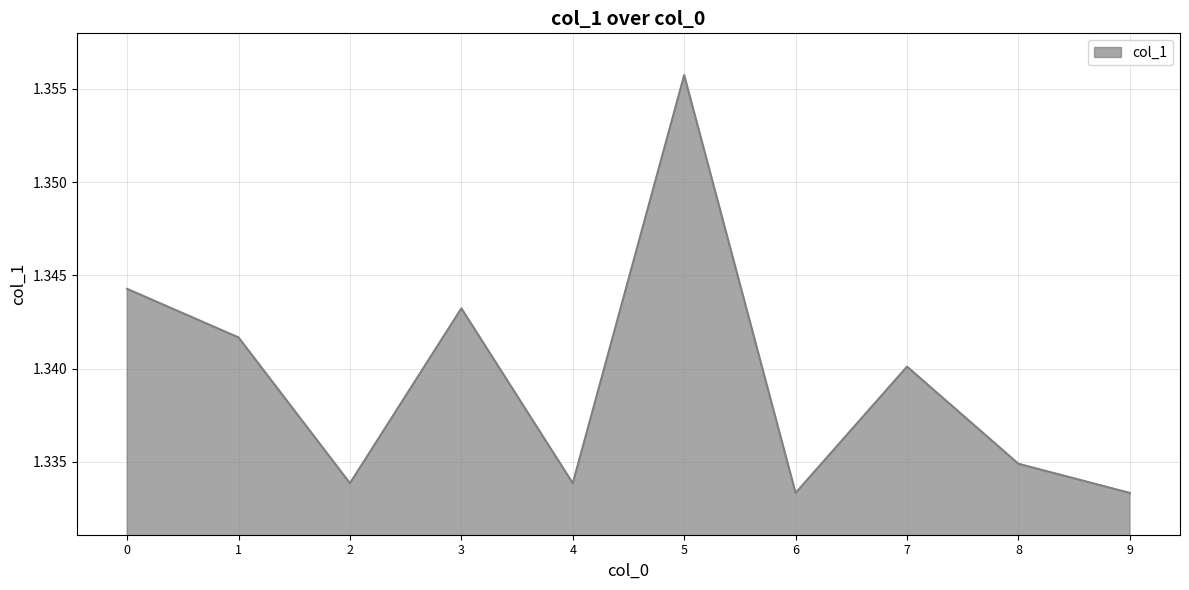

Which category has the highest value across all series?

5